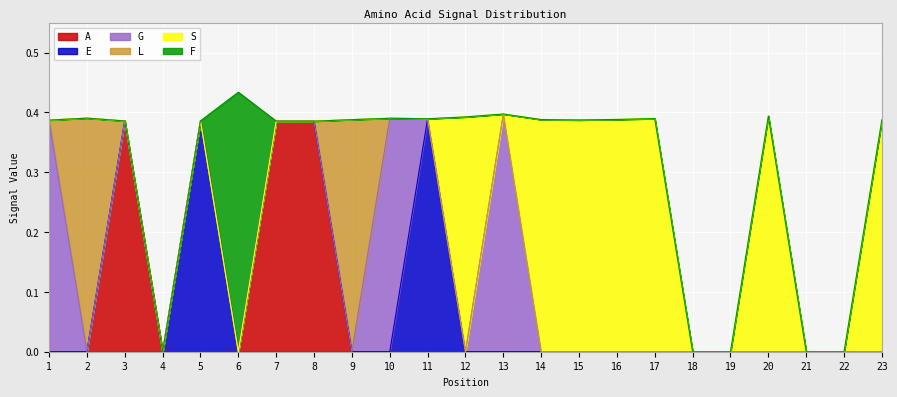

Reading left to right, what are all the values shown in this chart?

A: 0.0	0.0	0.4	0.0	0.0	0.0	0.4	0.4	0.0	0.0	0.0	0.0	0.0	0.0	0.0	0.0	0.0	0.0	0.0	0.0	0.0	0.0	0.0
E: 0.0	0.0	0.0	0.0	0.4	0.0	0.0	0.0	0.0	0.0	0.4	0.0	0.0	0.0	0.0	0.0	0.0	0.0	0.0	0.0	0.0	0.0	0.0
G: 0.4	0.0	0.0	0.0	0.0	0.0	0.0	0.0	0.0	0.4	0.0	0.0	0.4	0.0	0.0	0.0	0.0	0.0	0.0	0.0	0.0	0.0	0.0
L: 0.0	0.4	0.0	0.0	0.0	0.0	0.0	0.0	0.4	0.0	0.0	0.0	0.0	0.0	0.0	0.0	0.0	0.0	0.0	0.0	0.0	0.0	0.0
S: 0.0	0.0	0.0	0.0	0.0	0.0	0.0	0.0	0.0	0.0	0.0	0.4	0.0	0.4	0.4	0.4	0.4	0.0	0.0	0.4	0.0	0.0	0.4
F: 0.0	0.0	0.0	0.0	0.0	0.4	0.0	0.0	0.0	0.0	0.0	0.0	0.0	0.0	0.0	0.0	0.0	0.0	0.0	0.0	0.0	0.0	0.0